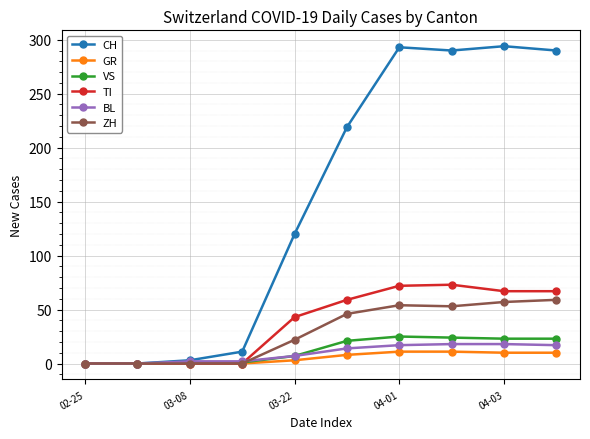

At how many categories does at least one series exceed 166?

5